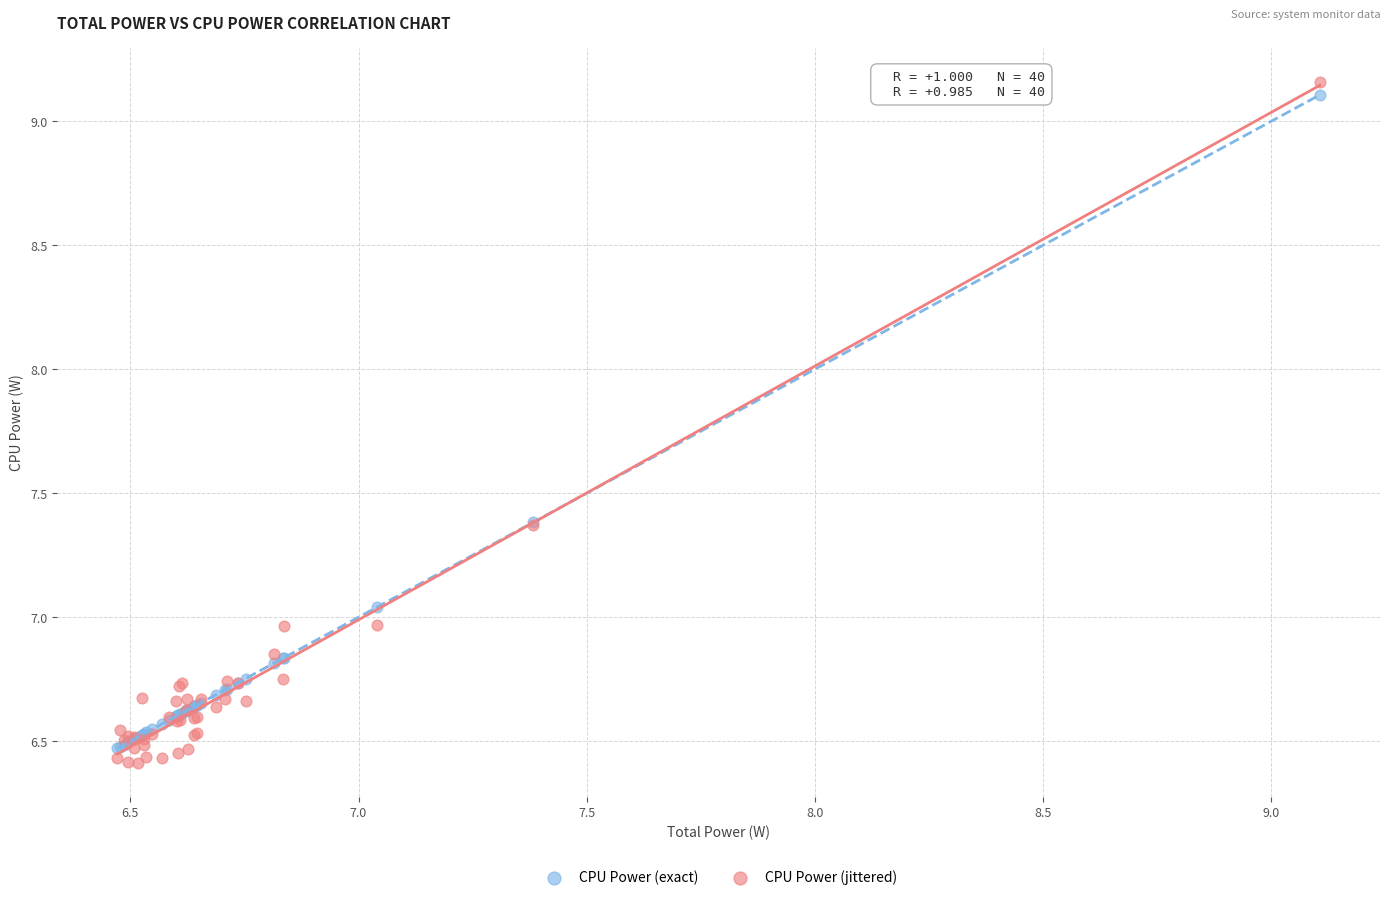

Which series has the widest spread of Y values?

CPU Power (jittered)